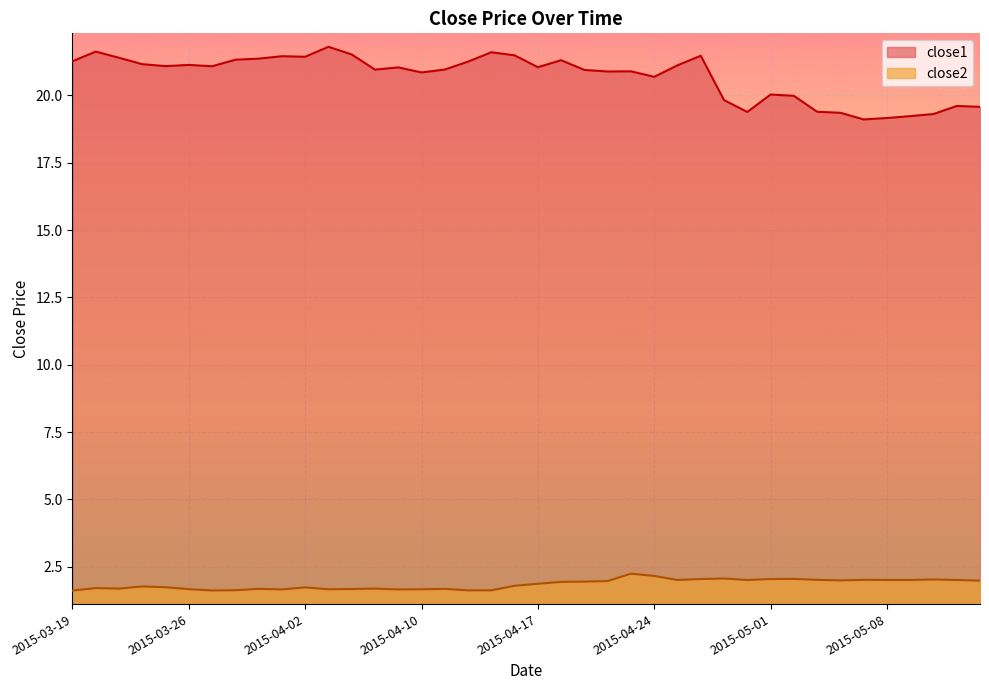

Between 2015-04-08 and 2015-04-10, which series saw the biggest shift?

close1